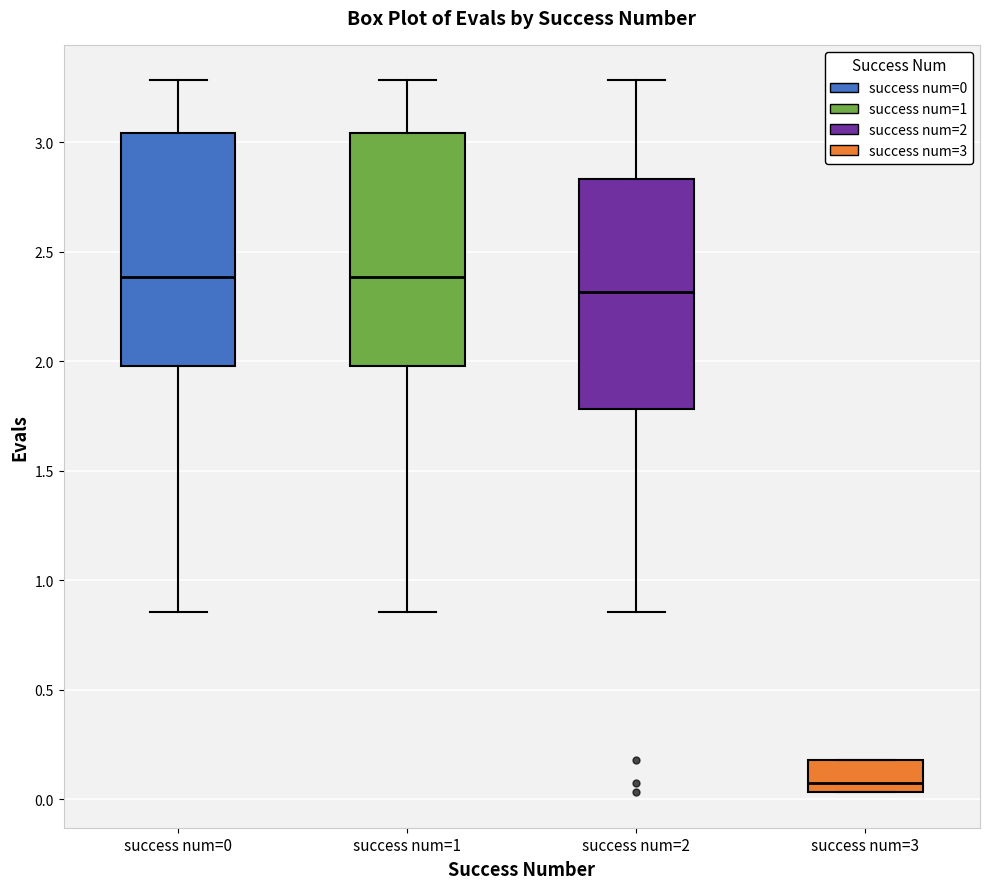

Reading left to right, transcribe this box plot: for each box, give where its median line is, the range the box spans, and where its two whiskers end, as read against the y-axis. The values are not printed on the chart, so give them approximately, as read against the axis.

success num=0: median 2.40, box 2.00 to 3.05, whiskers 0.85 to 3.30
success num=1: median 2.40, box 2.00 to 3.05, whiskers 0.85 to 3.30
success num=2: median 2.30, box 1.80 to 2.85, whiskers 0.85 to 3.30
success num=3: median 0.10, box 0.05 to 0.20, whiskers 0.05 to 0.20